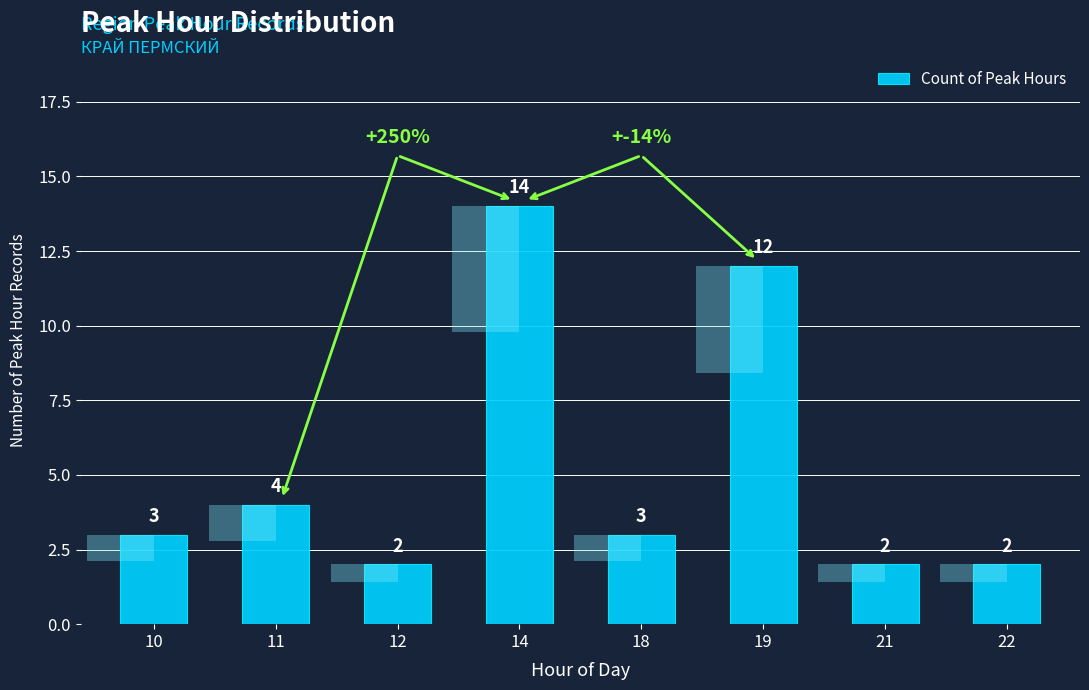

Reading left to right, transcribe all the data shown in this chart.

10=3	11=4	12=2	14=14	18=3	19=12	21=2	22=2